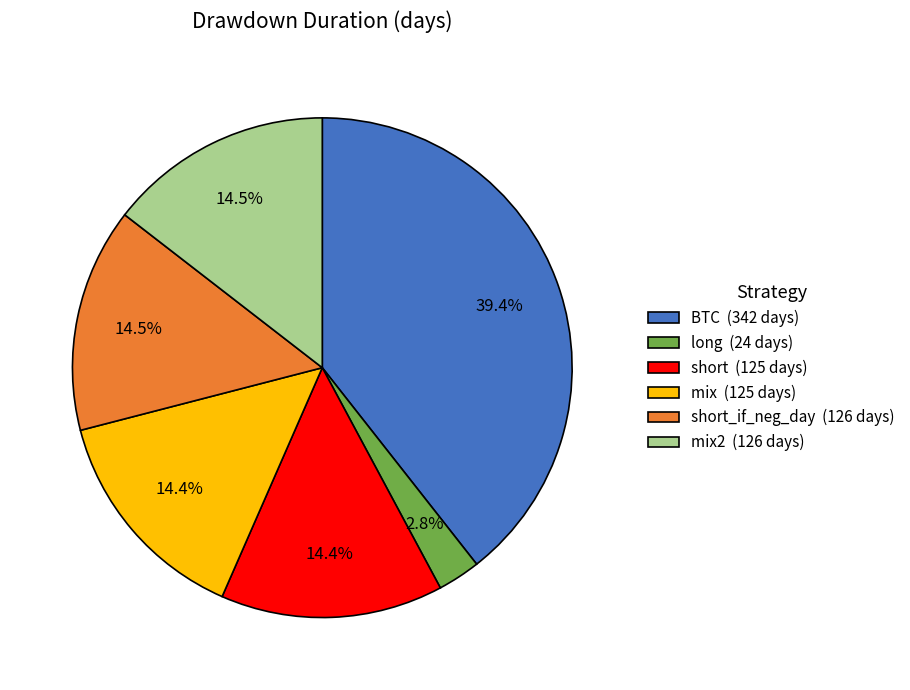

What percentage do mix (125 days) and mix2 (126 days) together represent?

28.9%